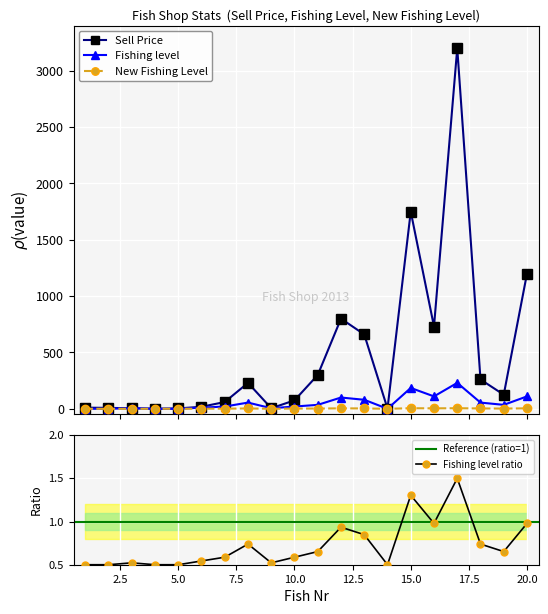

True or false: Sell Price has more than 1 interior local peaks.

True